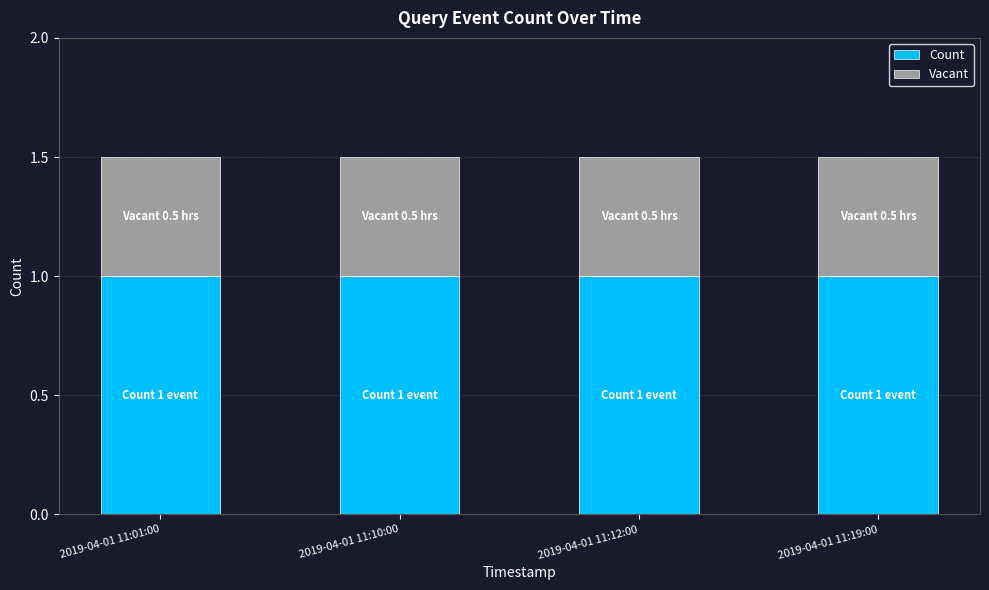

What is the sum of the Count values at 2019-04-01 11:19:00 and 2019-04-01 11:12:00?

2.0